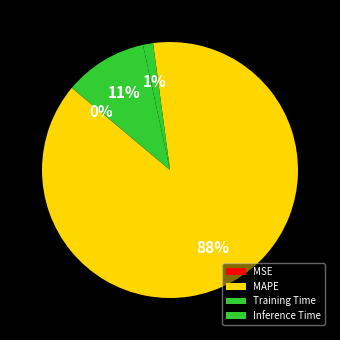

The MSE slice represents 8% of the pie. True or false?

False